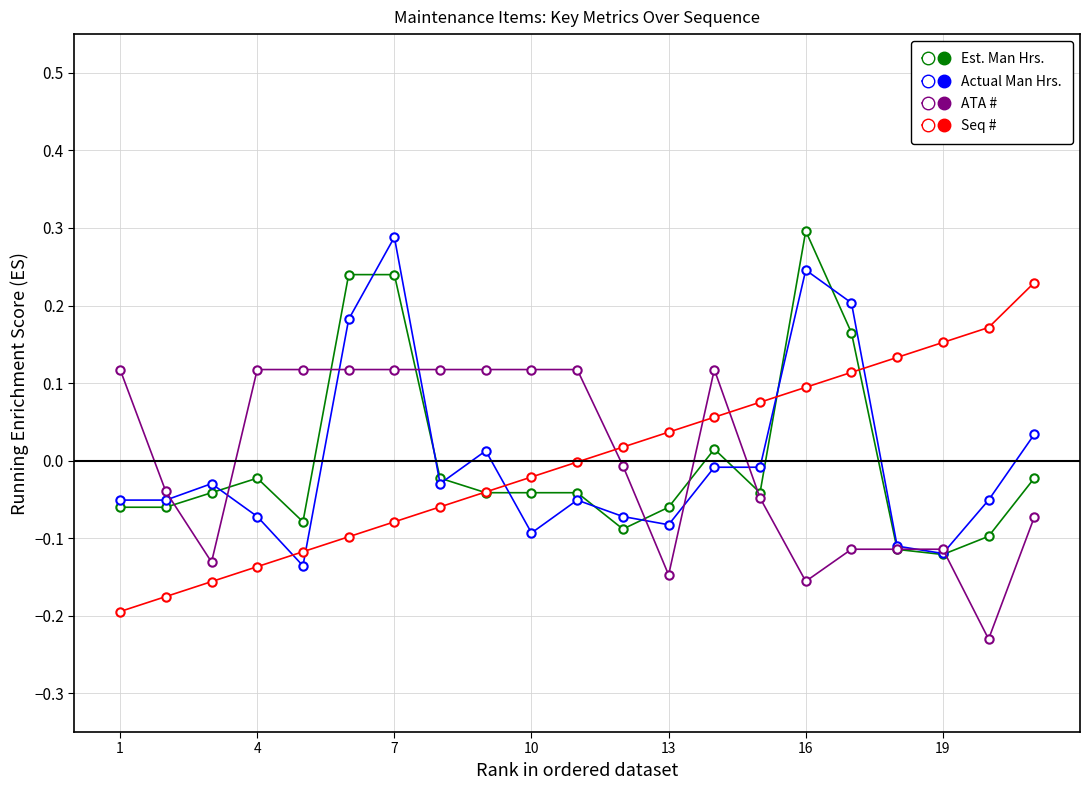

True or false: Seq # has more than 0 points higher than both neighbors.

False